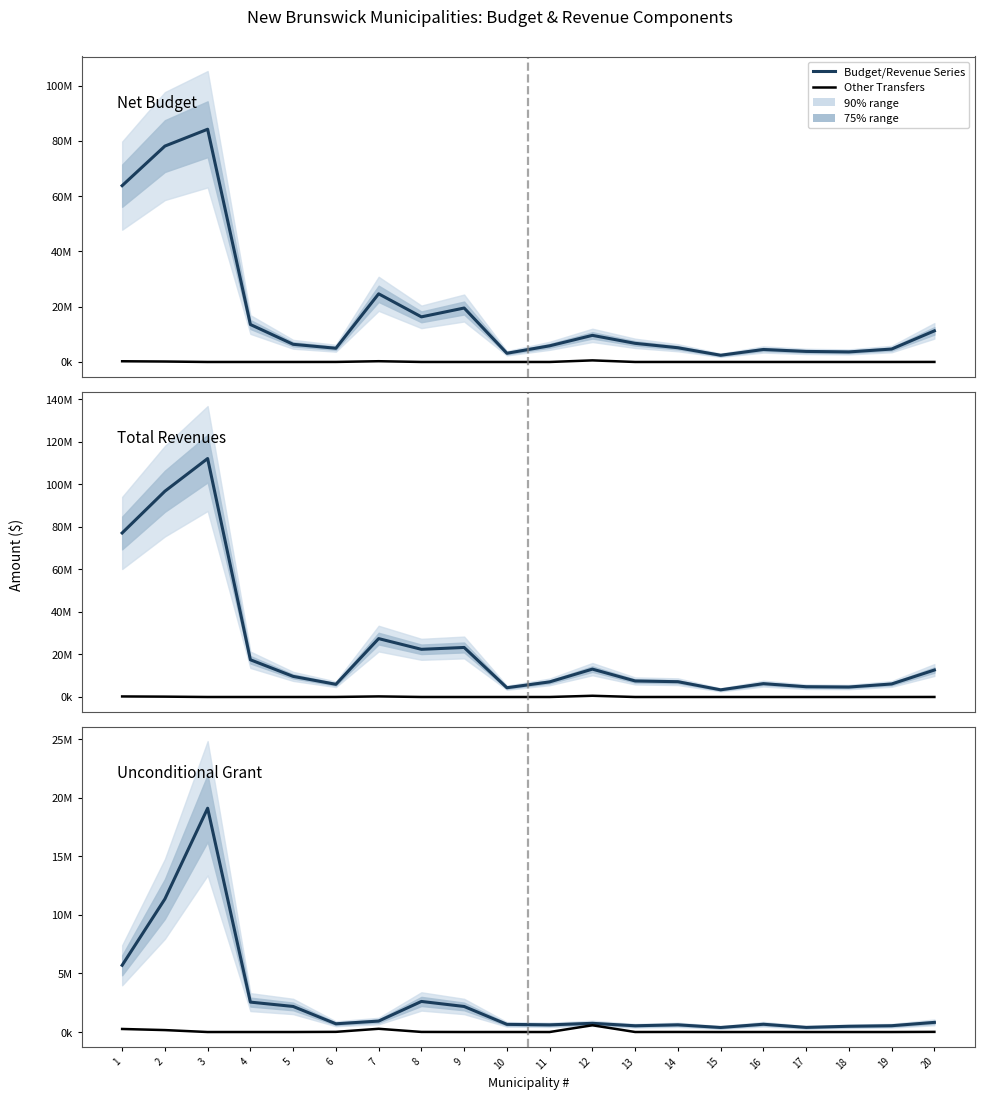

How many data points does each series have?

20